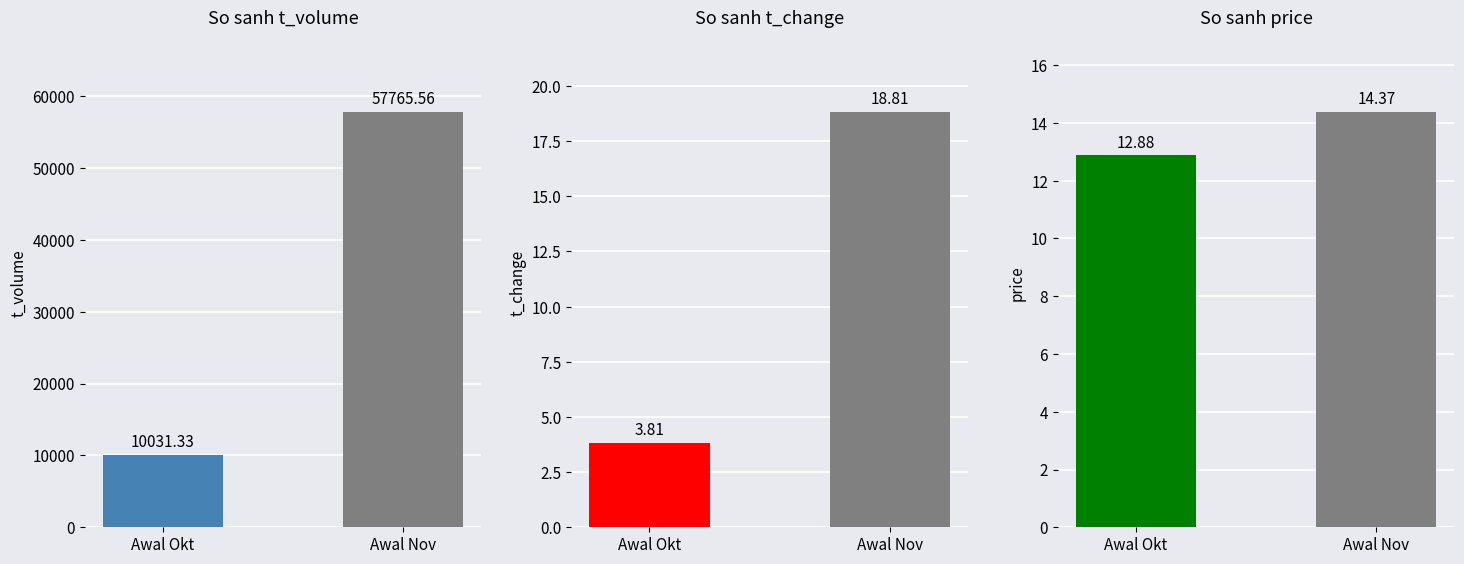

What is the label of the 1st bar from the left?

Awal Okt